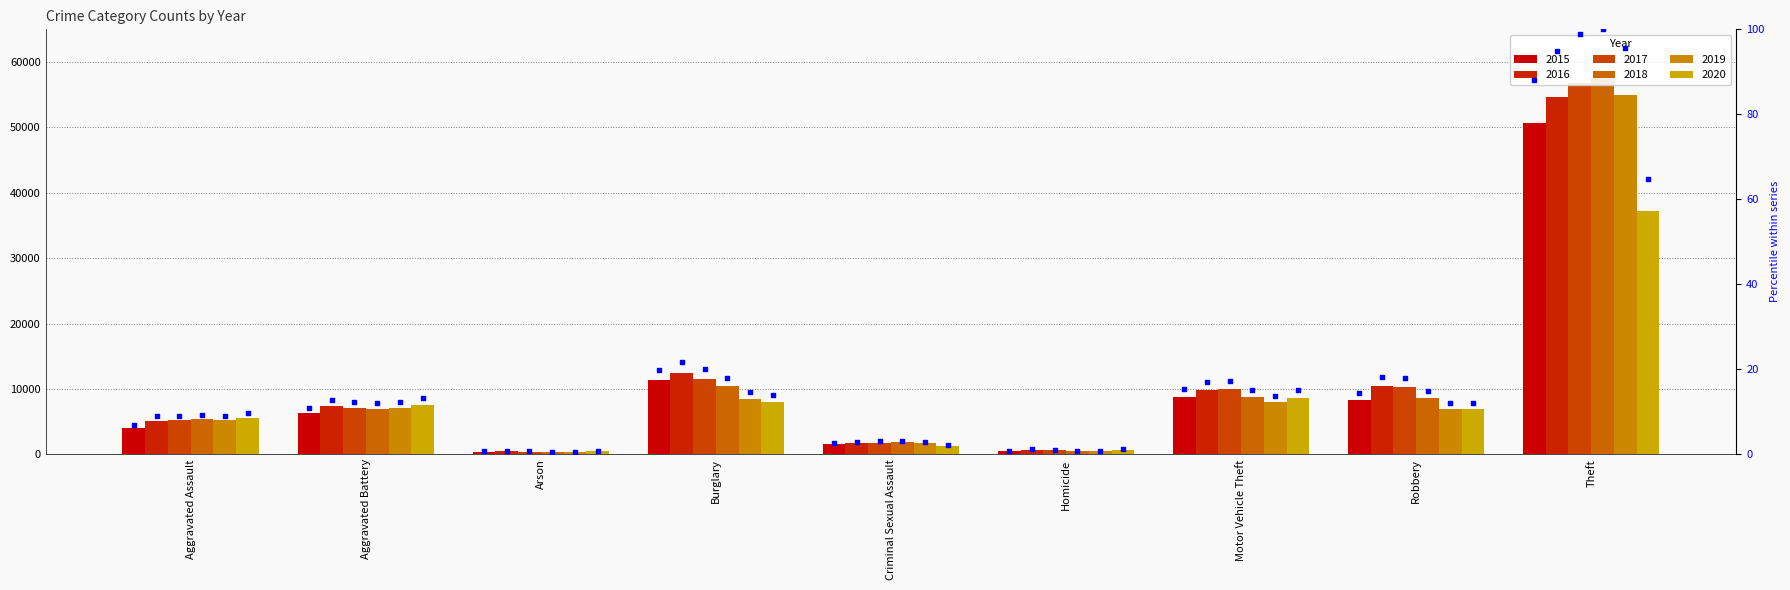

Which series has the largest total across all categories?

pct_2017